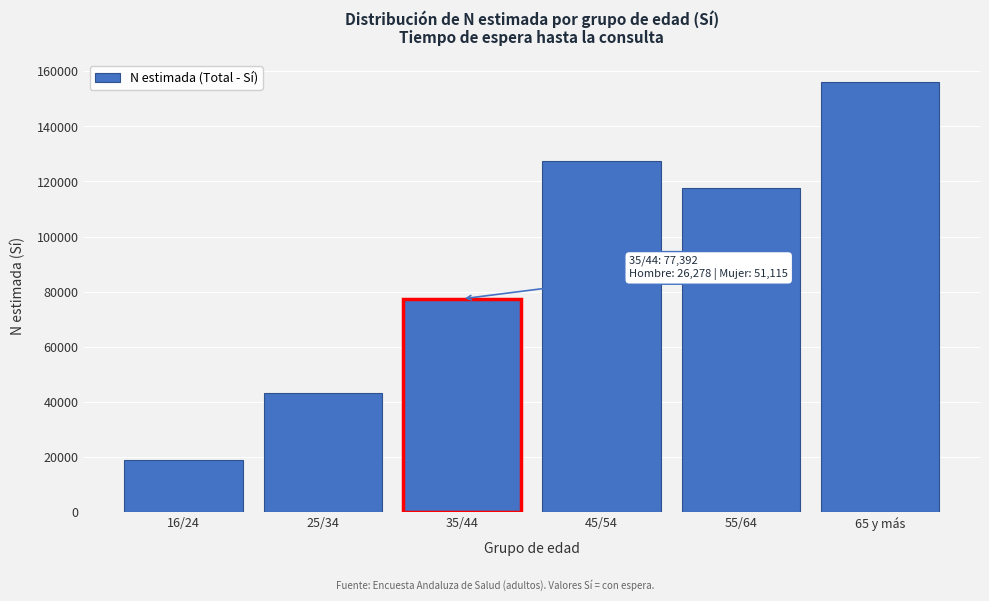

Reading left to right, transcribe all the data shown in this chart.

18875	43159	77392	127314	117744	156280